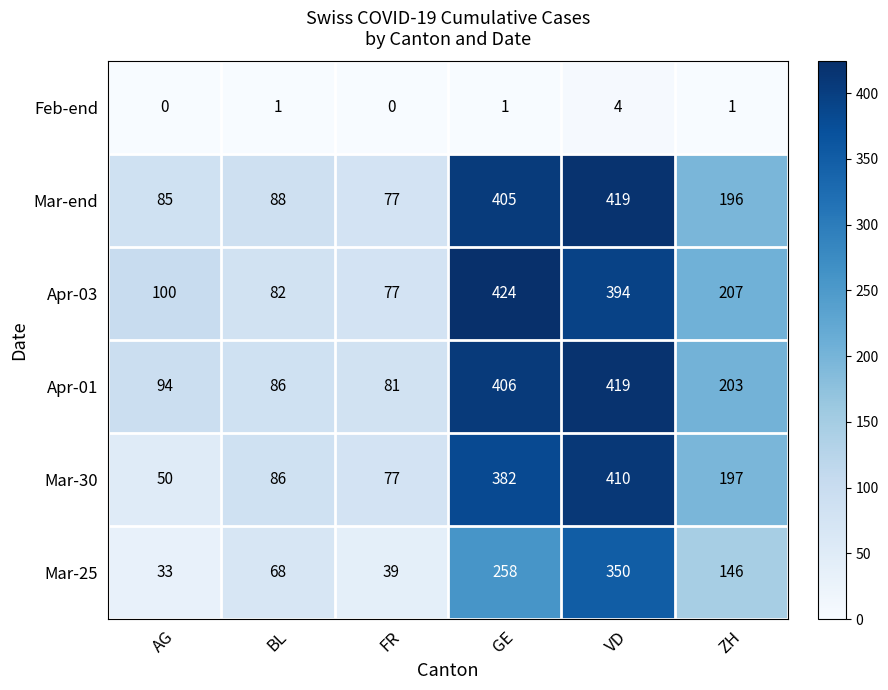

At which category does the chart reach its peak across all series?

GE